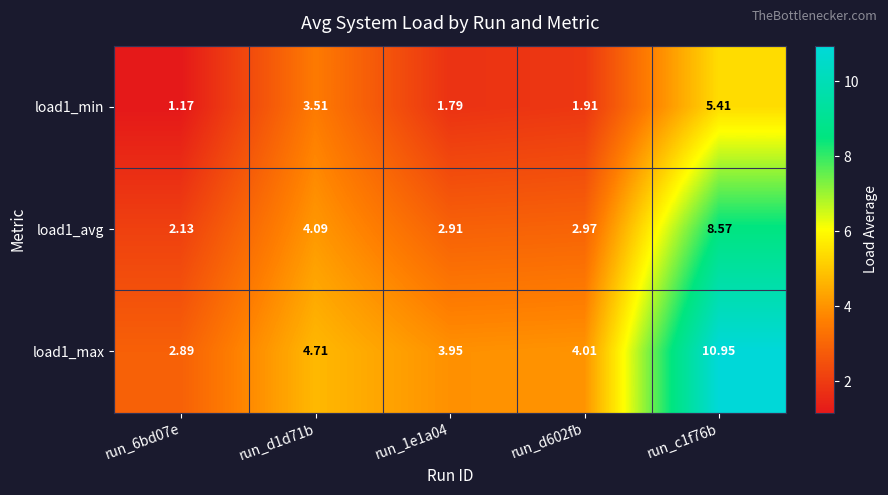

Is the value of load1_avg at run_d602fb greater than the value of load1_min at run_1e1a04?

Yes